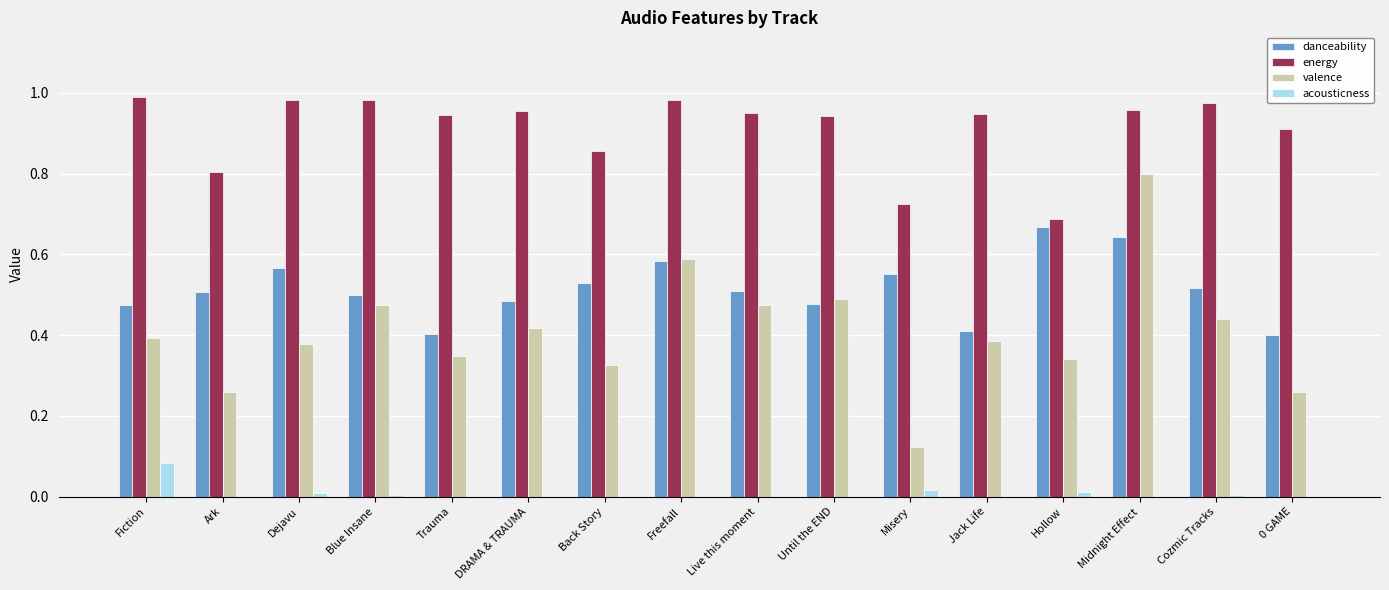

At which label does acousticness reach its peak?

Fiction